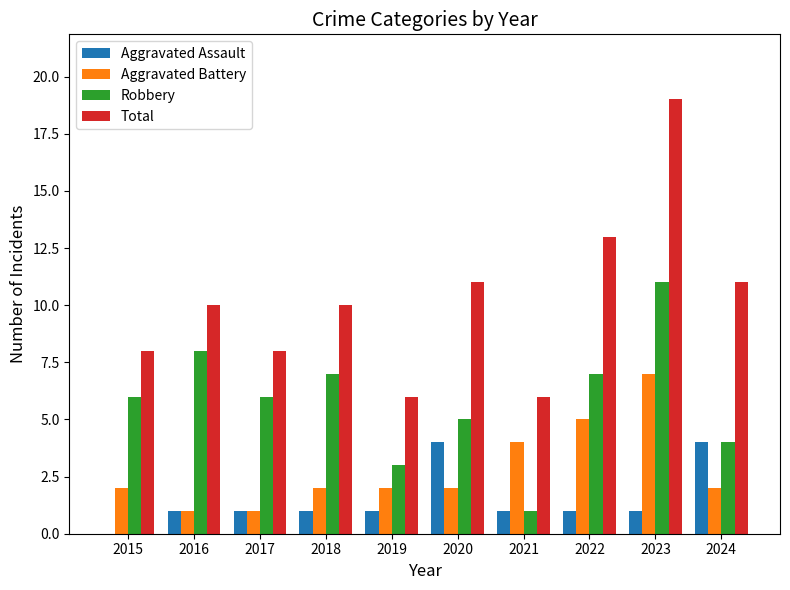

What is the greatest value displayed?

19